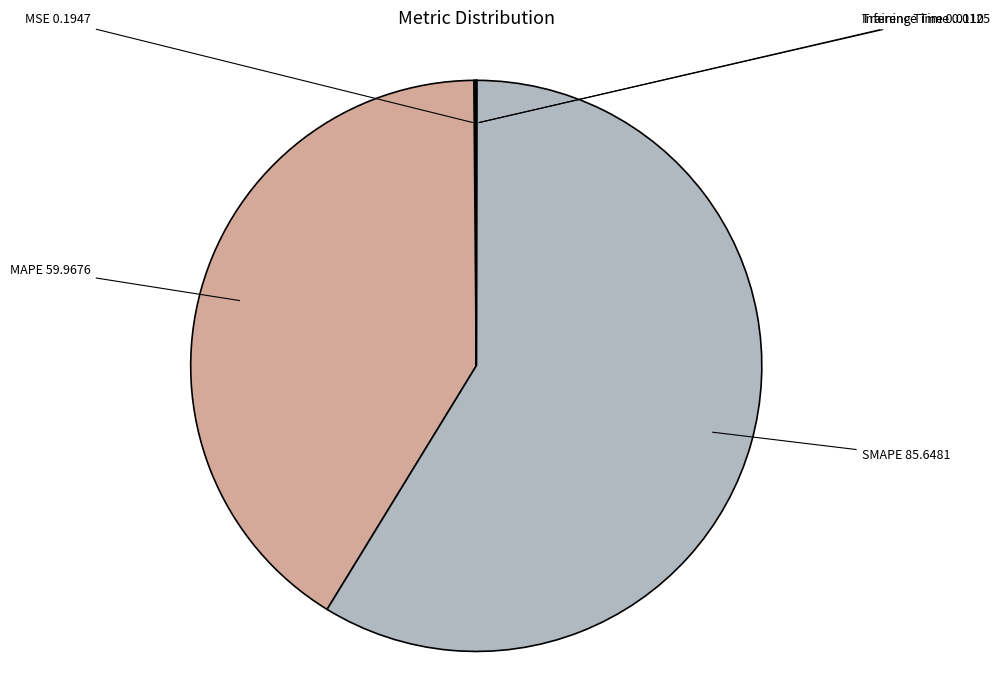

What is the ratio of the value at SMAPE to the value at MAPE?

1.4